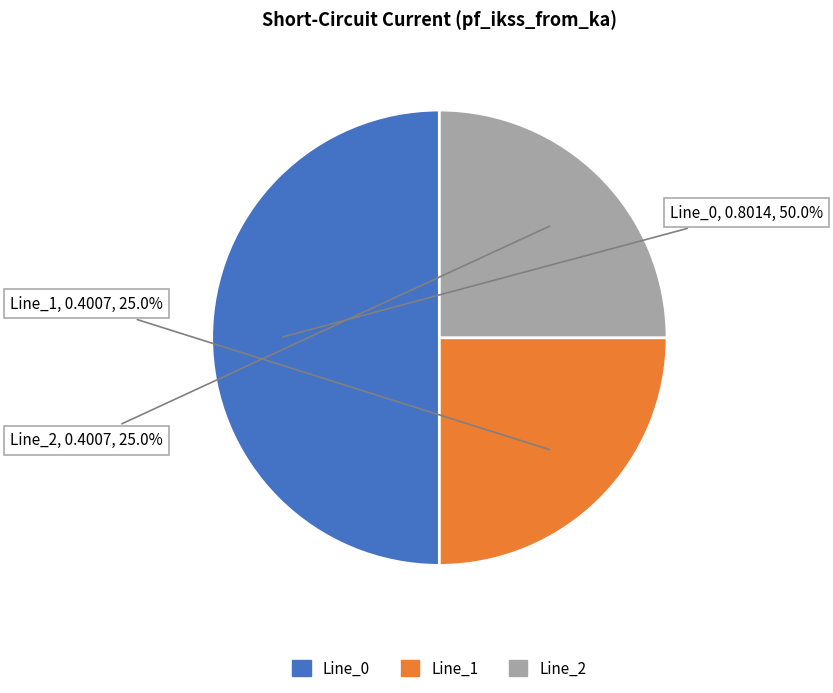

How many segments does this pie chart have?

3